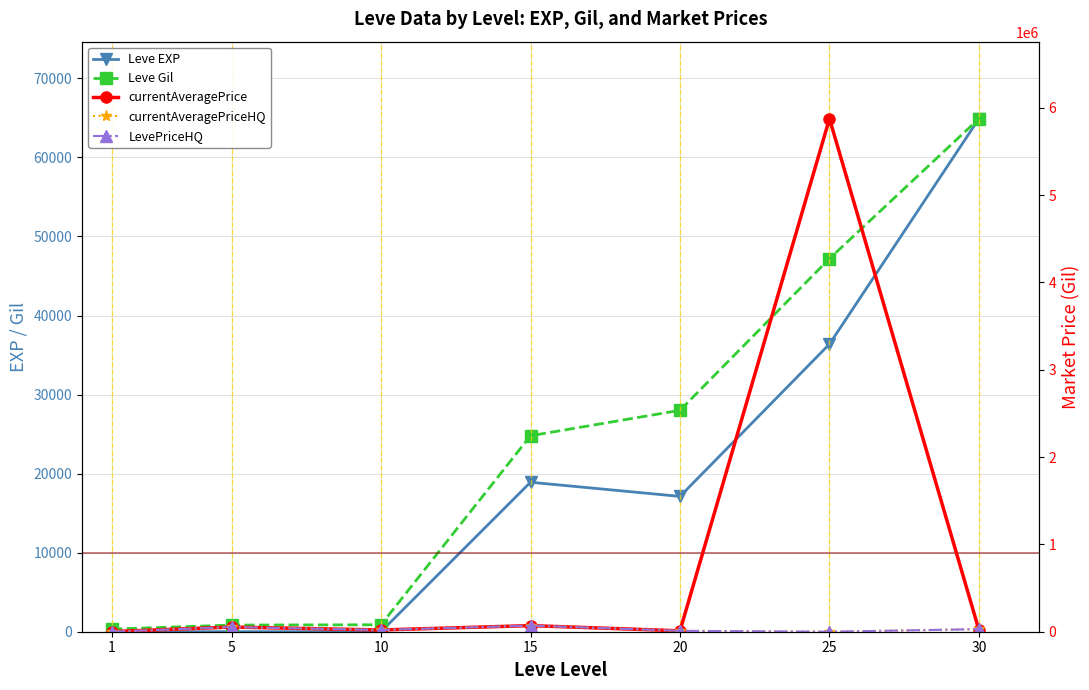

Reading left to right, list all the values displayed in this chart.

Leve EXP: 1=1.0	5=4.0	10=7.0	15=18910.0	20=17120.0	25=36390.0	30=64910.0
Leve Gil: 1=330.0	5=840.0	10=880.0	15=24790.0	20=28010.0	25=47200.0	30=64910.0
currentAveragePrice: 1=1820.0	5=53379.0	10=20009.0	15=69849.5	20=10305.2	25=5875564.5	30=18274.5
currentAveragePriceHQ: 1=600.7	5=53379.0	10=20009.0	15=69849.5	20=10407.0	25=0.0	30=29420.0
LevePriceHQ: 1=600.7	5=53379.0	10=20009.0	15=69849.5	20=10407.0	25=0.0	30=29420.0